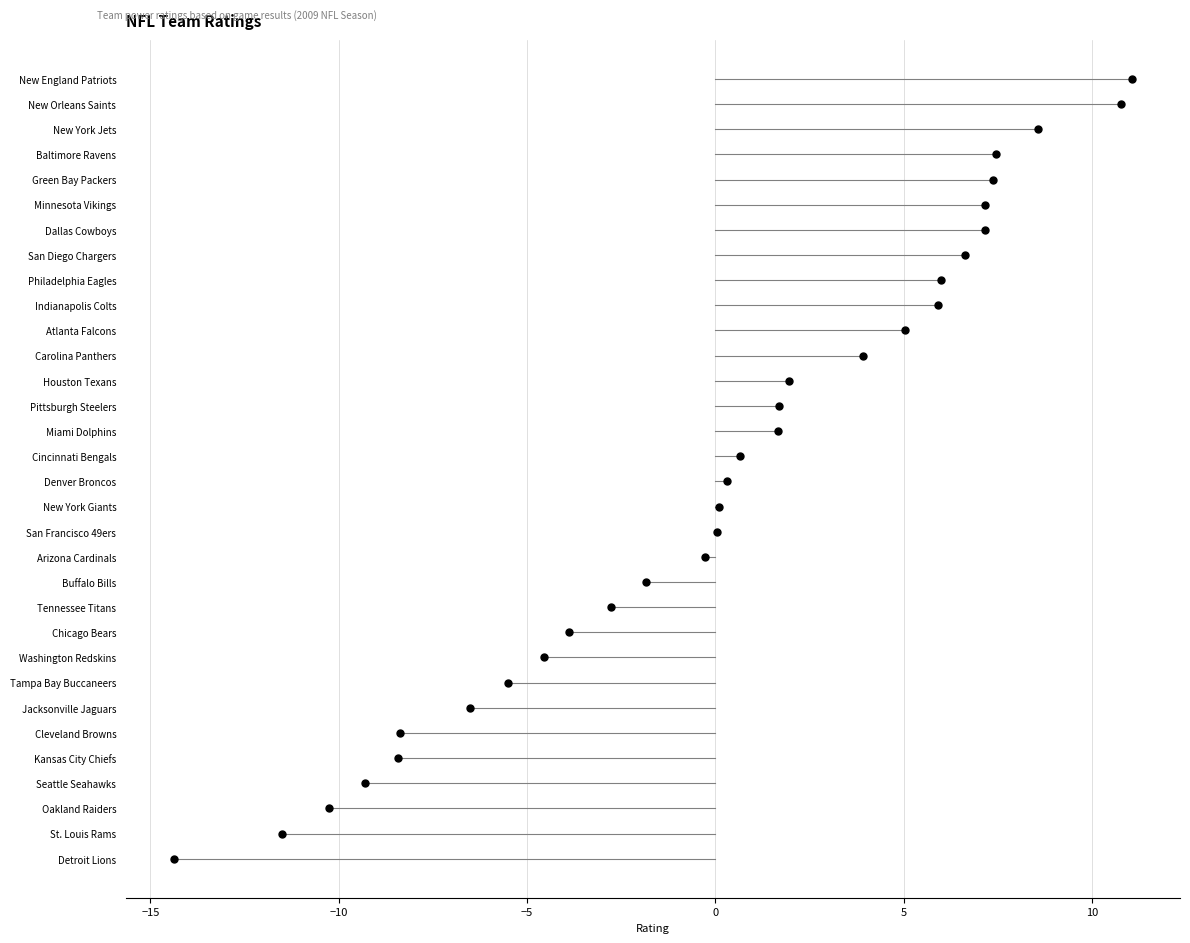

Which category has the highest value across all series?

New England Patriots